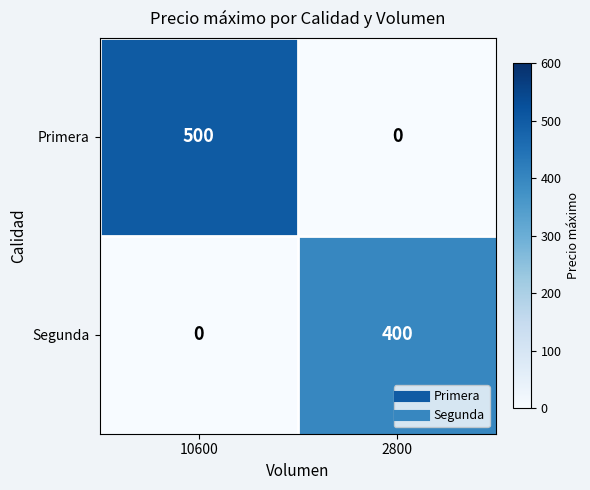

Which label corresponds to the largest value in the chart?

10600